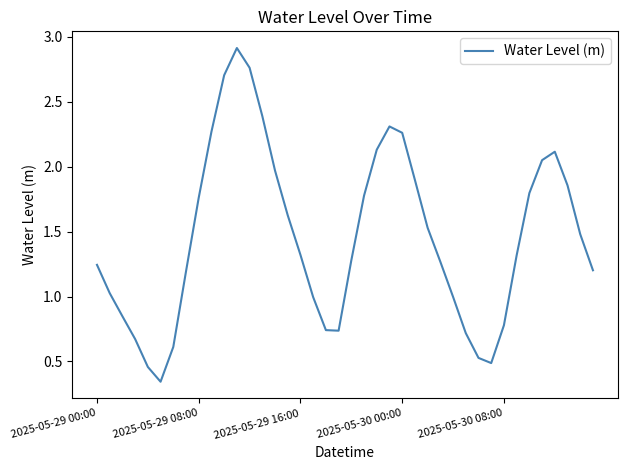

At which category does the data reach its first local valley?

5